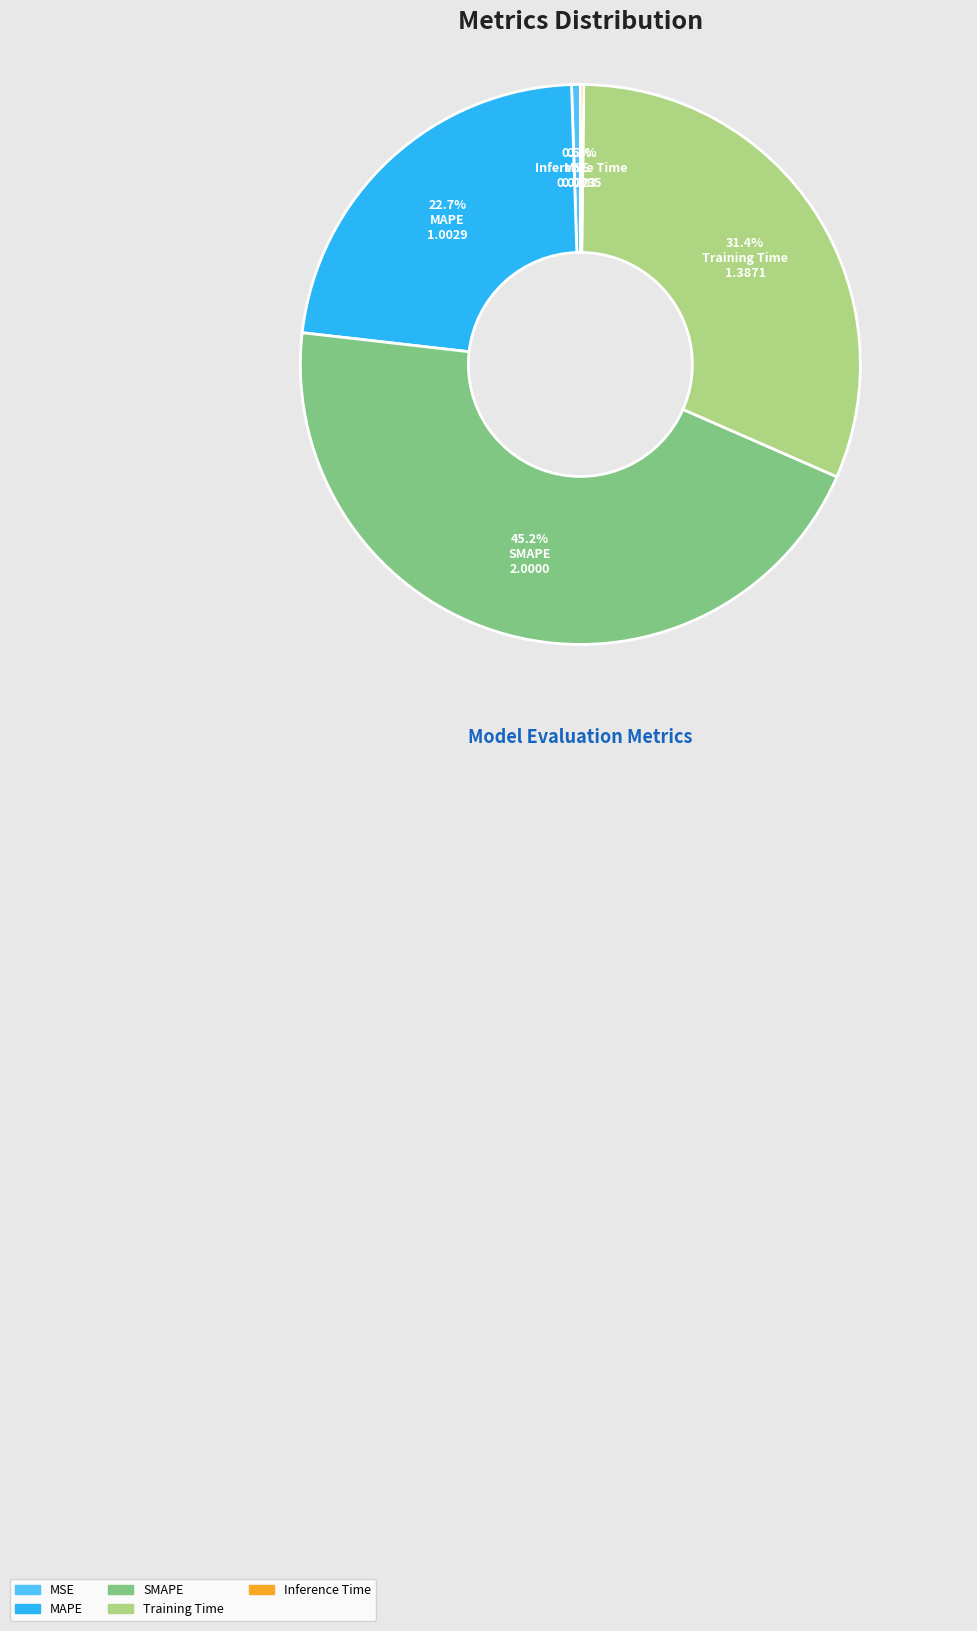

Between MAPE and Training Time, which is larger?

Training Time